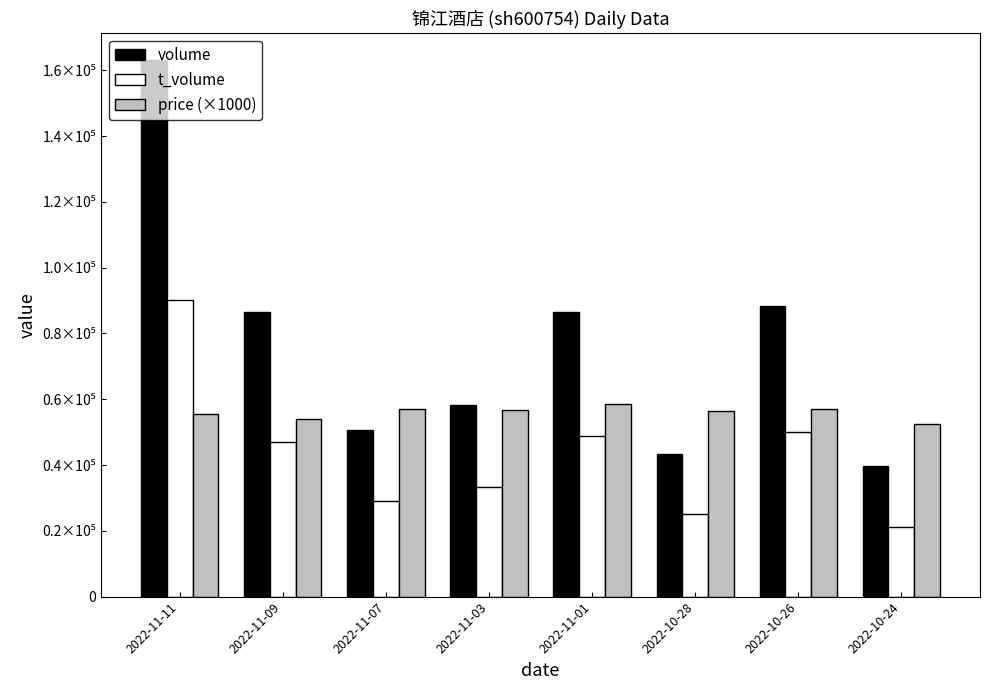

At which label does price (×1000) reach its peak?

2022-11-01